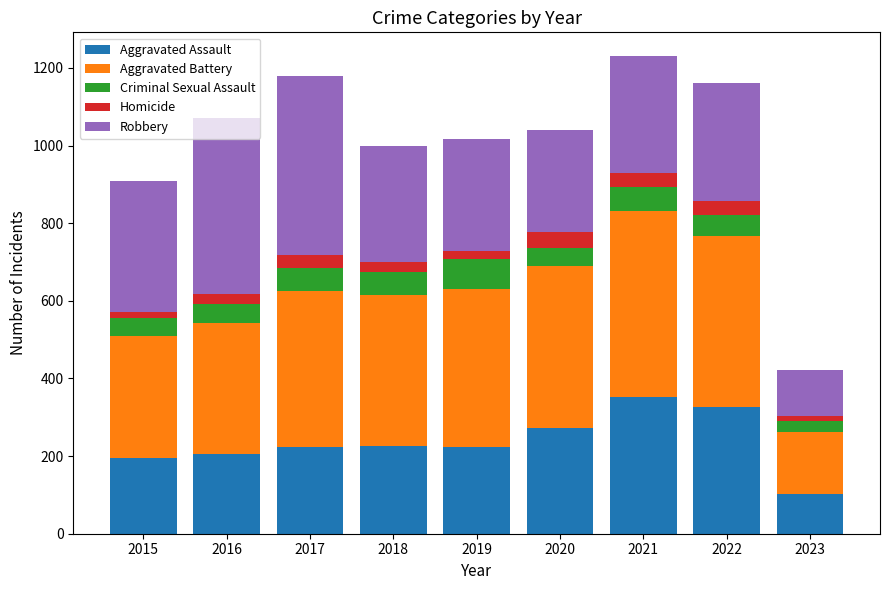

What is the highest value of the Aggravated Assault series?

352